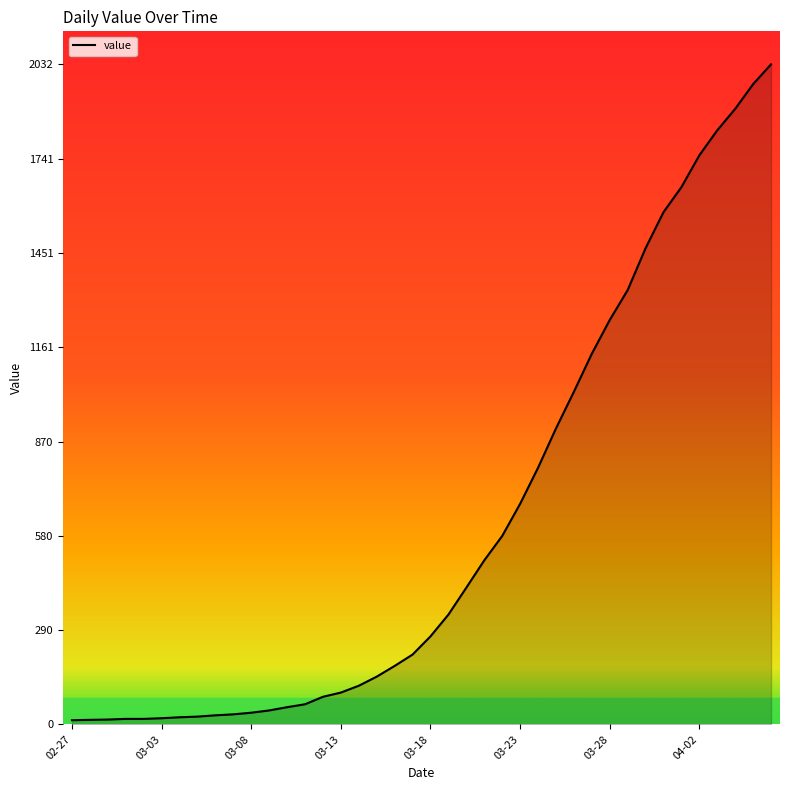

What is the difference between the maximum and minimum values?

2019